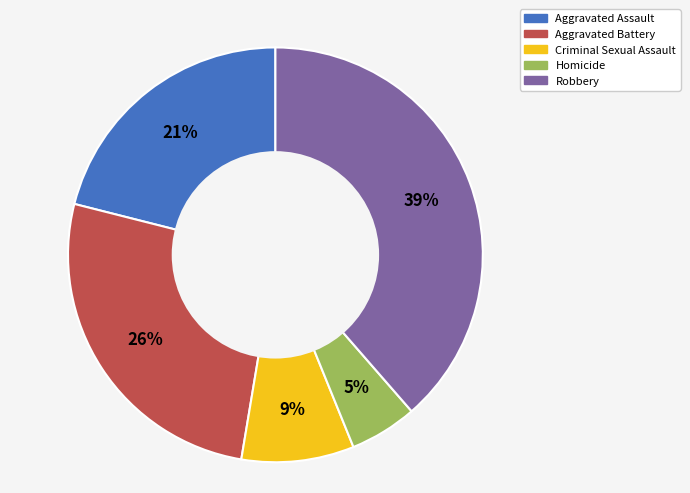

Do Aggravated Battery and Aggravated Assault together represent more than half of the pie?

No